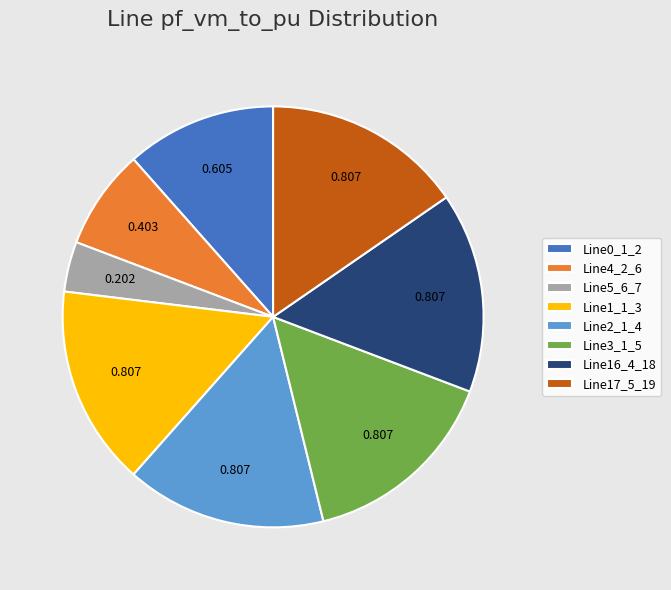

Do Line0_1_2 and Line5_6_7 together represent more than half of the pie?

No